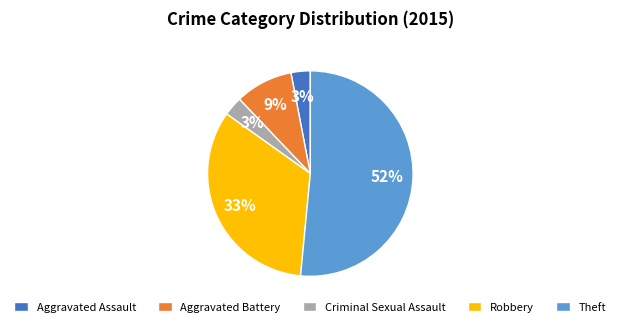

Which slice represents more than half of the pie?

Theft